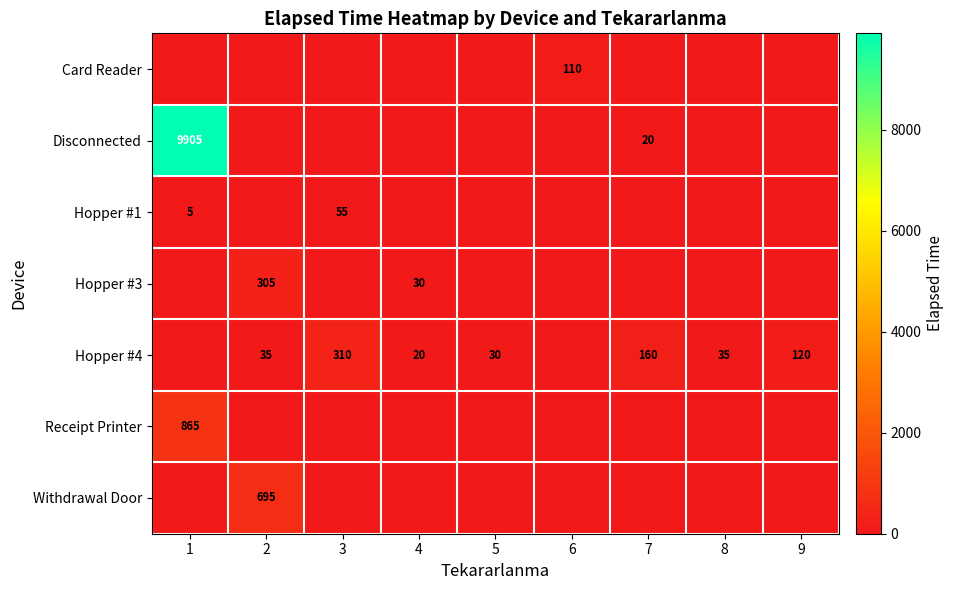

What is the total value across all series at 1?

10775